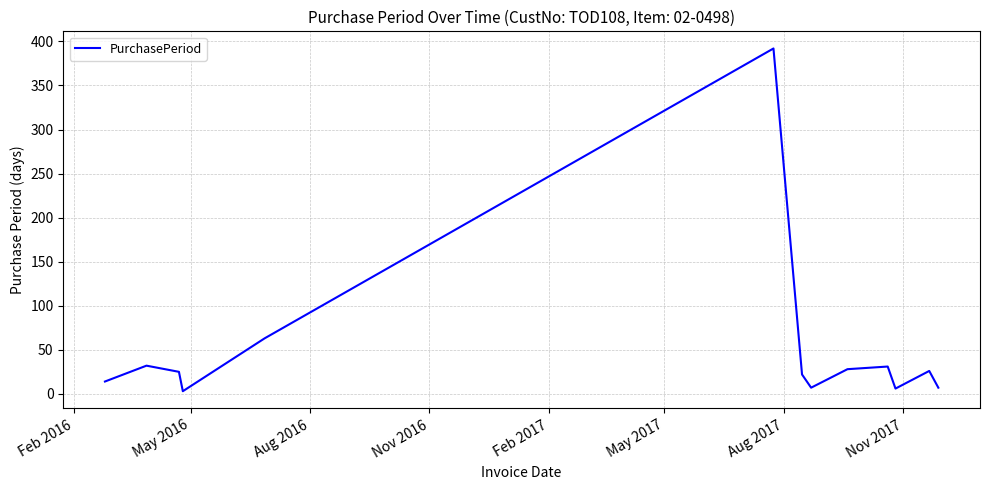

What is the difference between the maximum and minimum values?

389